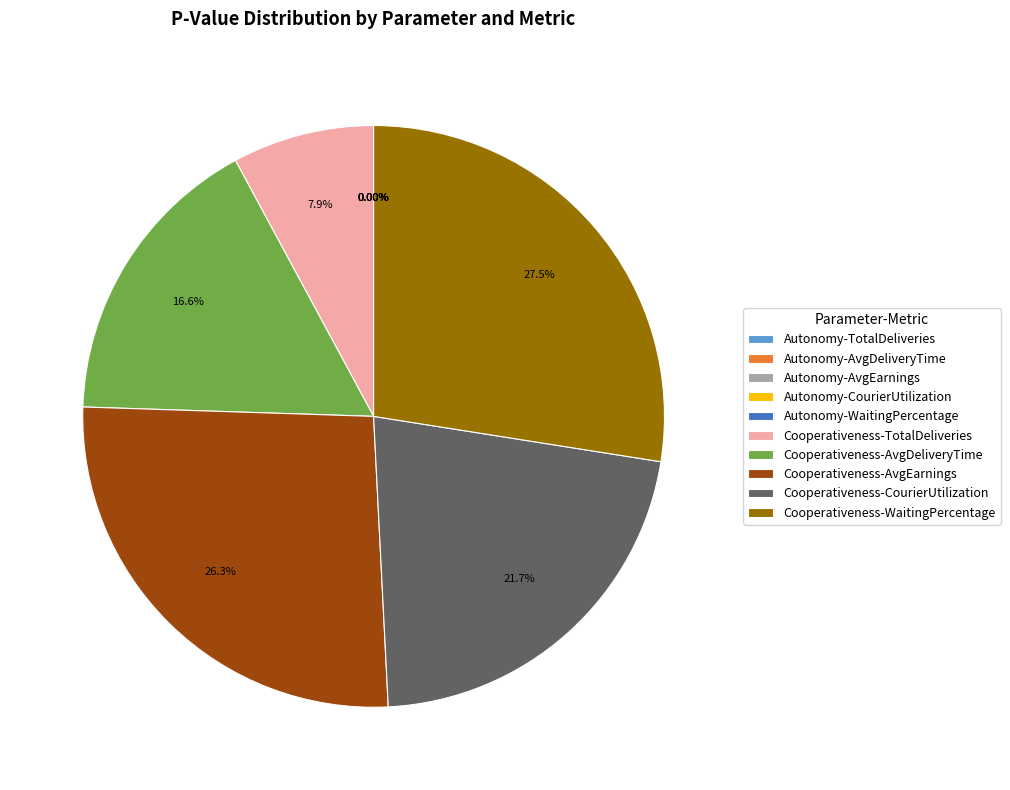

Is it true that Autonomy-AvgDeliveryTime is 0% of the pie?

True